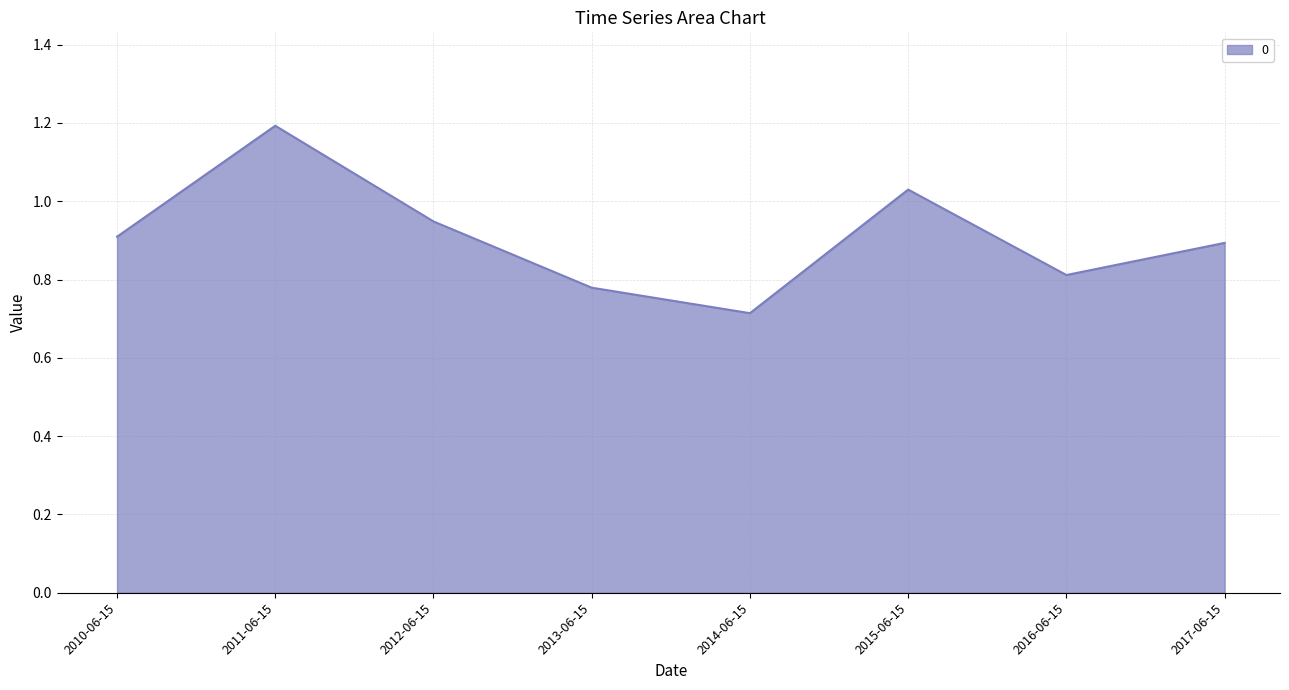

Where is the first local minimum?

2014-06-15